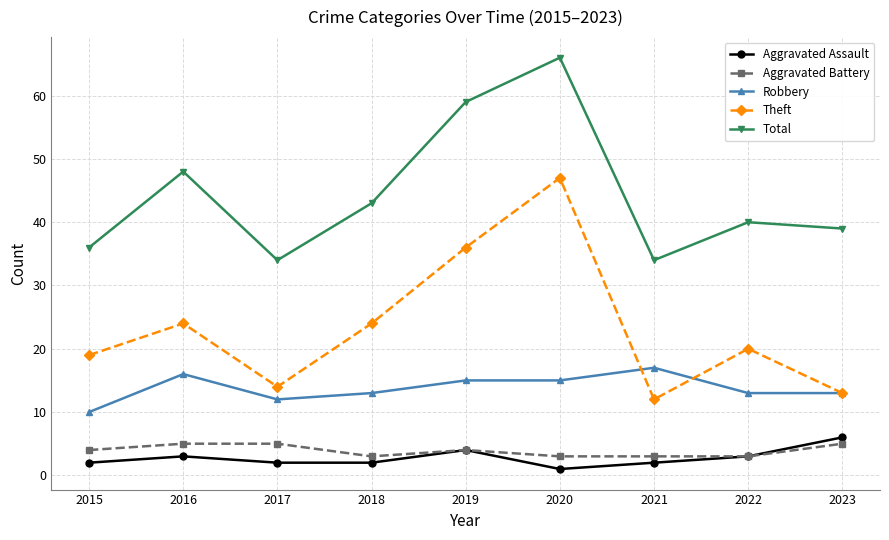

Does the chart have visible grid lines?

Yes